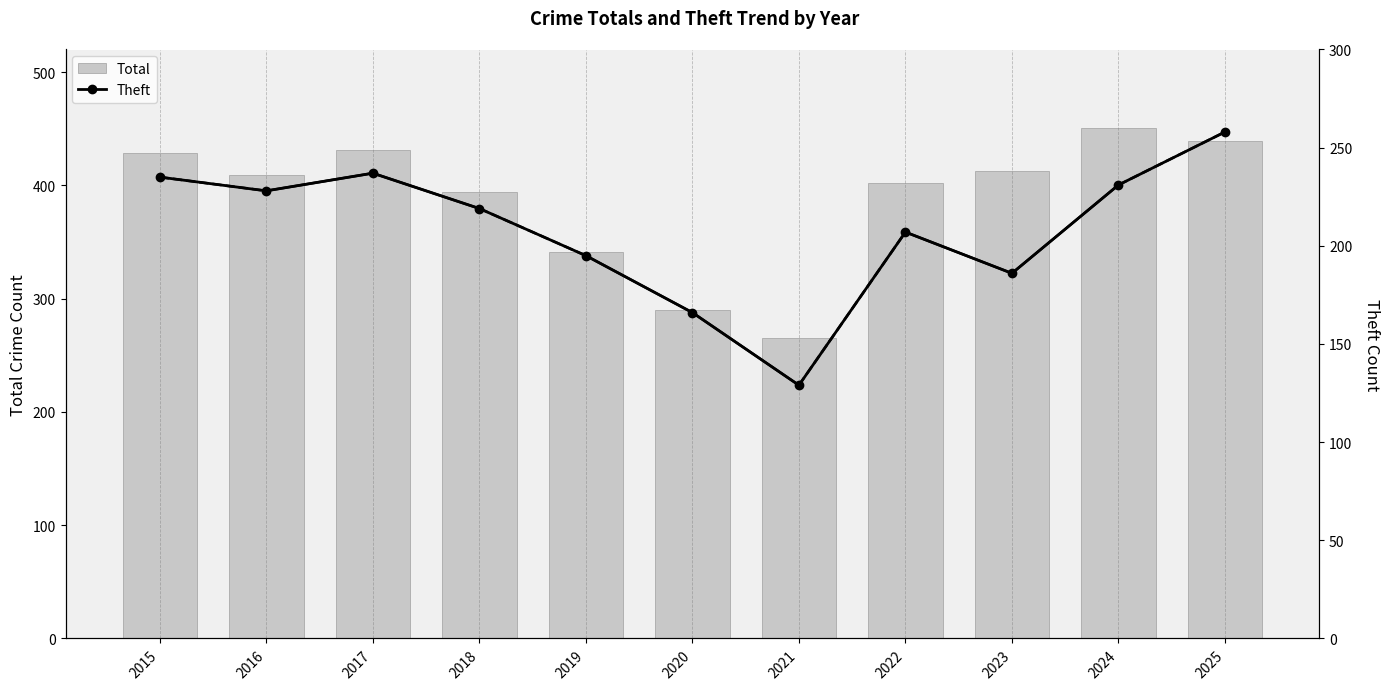

Which label corresponds to the smallest value in the chart?

2021